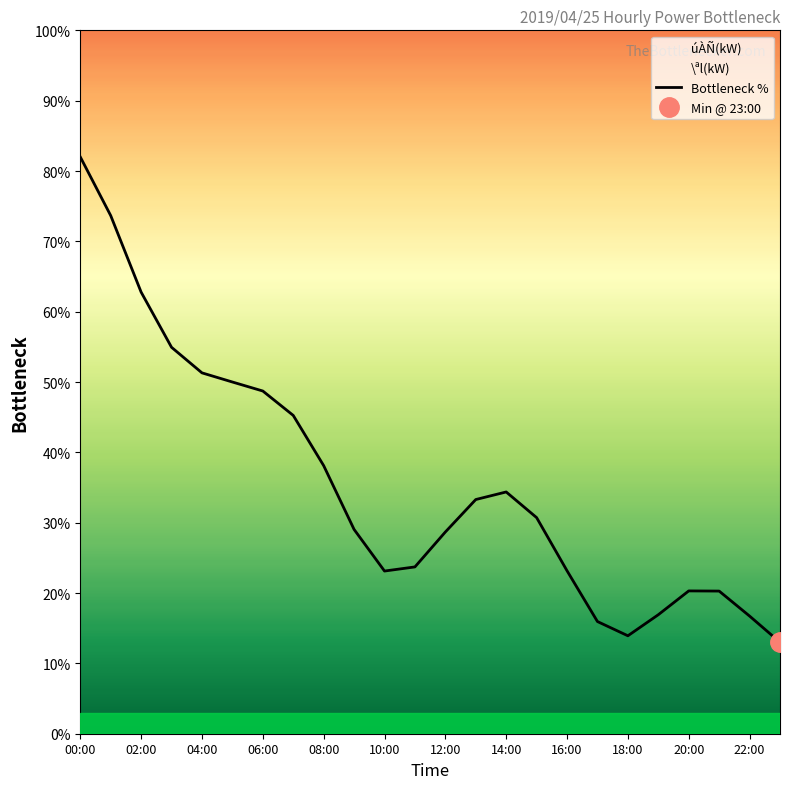

Which category has the highest value in the Bottleneck % series?

00:00